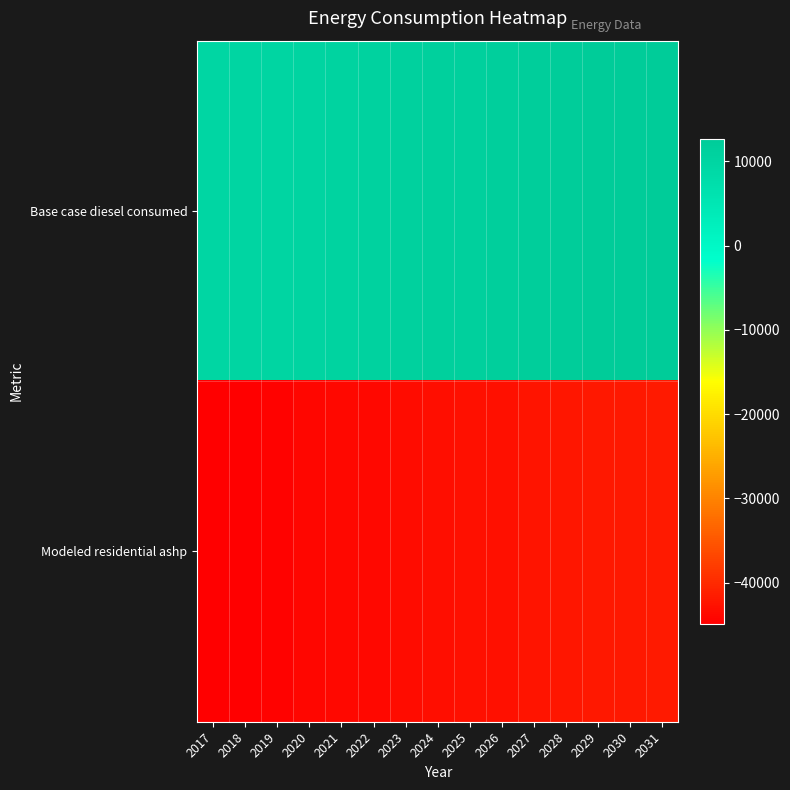

Reading left to right, extract all data points from this chart.

Base case diesel consumed: 2017=9584.4	2018=9765.0	2019=9945.5	2020=10306.6	2021=10487.1	2022=10667.7	2023=11028.7	2024=11209.3	2025=11389.8	2026=11570.4	2027=11931.4	2028=12112.0	2029=12292.5	2030=12473.1	2031=12653.6
Modeled residential ashp: 2017=-44854.5	2018=-44674.0	2019=-44493.5	2020=-44132.4	2021=-43951.8	2022=-43771.3	2023=-43410.2	2024=-43229.7	2025=-43049.1	2026=-42868.6	2027=-42507.5	2028=-42327.0	2029=-42146.4	2030=-41965.9	2031=-41785.4